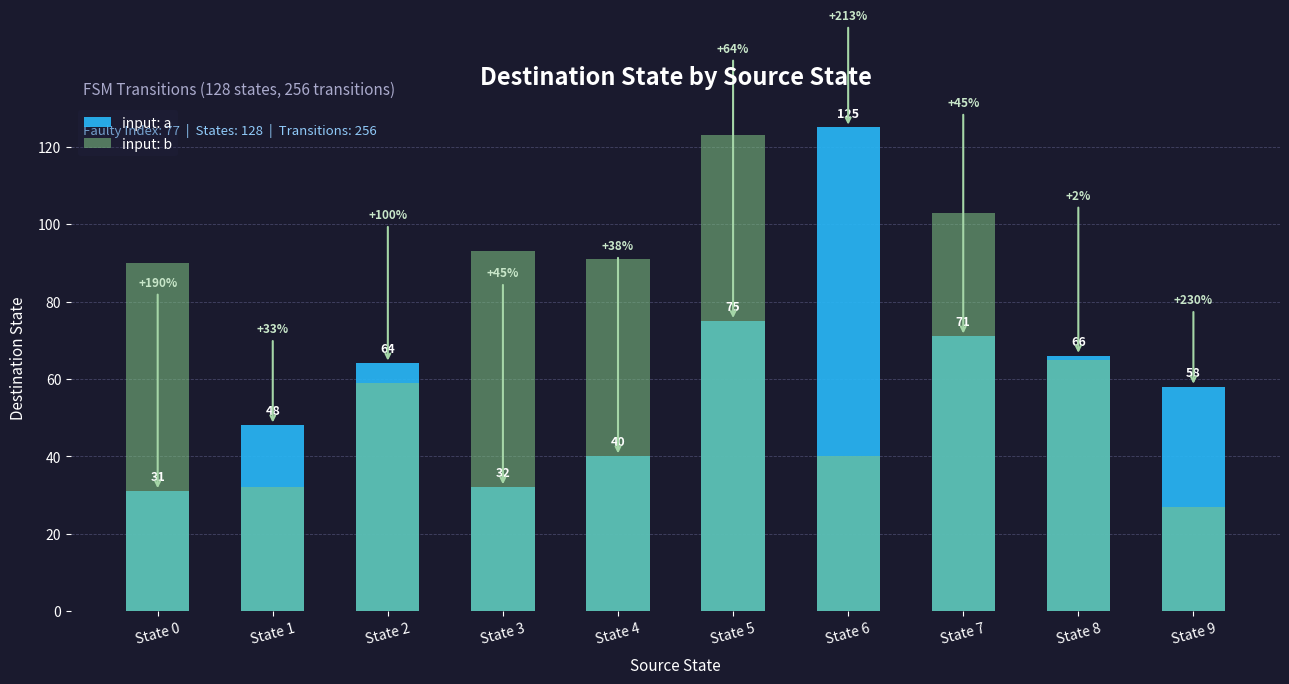

What are all the series names shown in the legend?

input: a, input: b